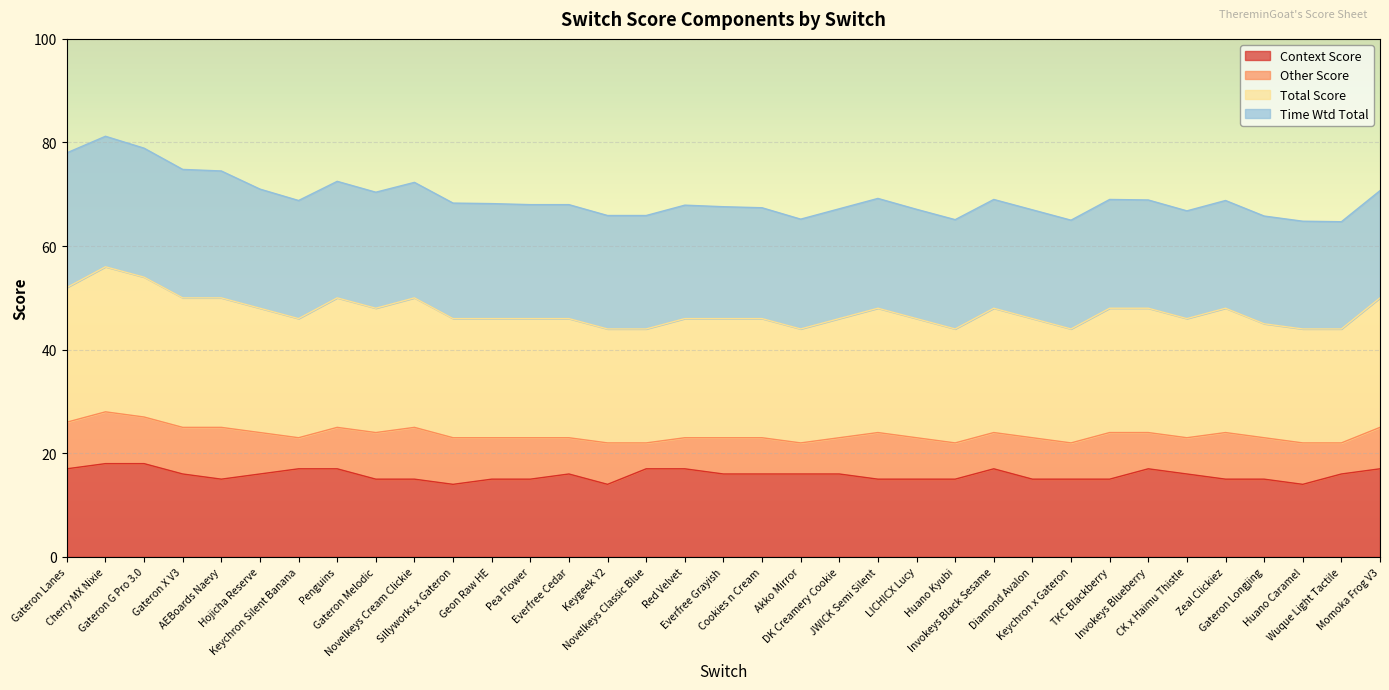

Which series has the largest total across all categories?

Total Score